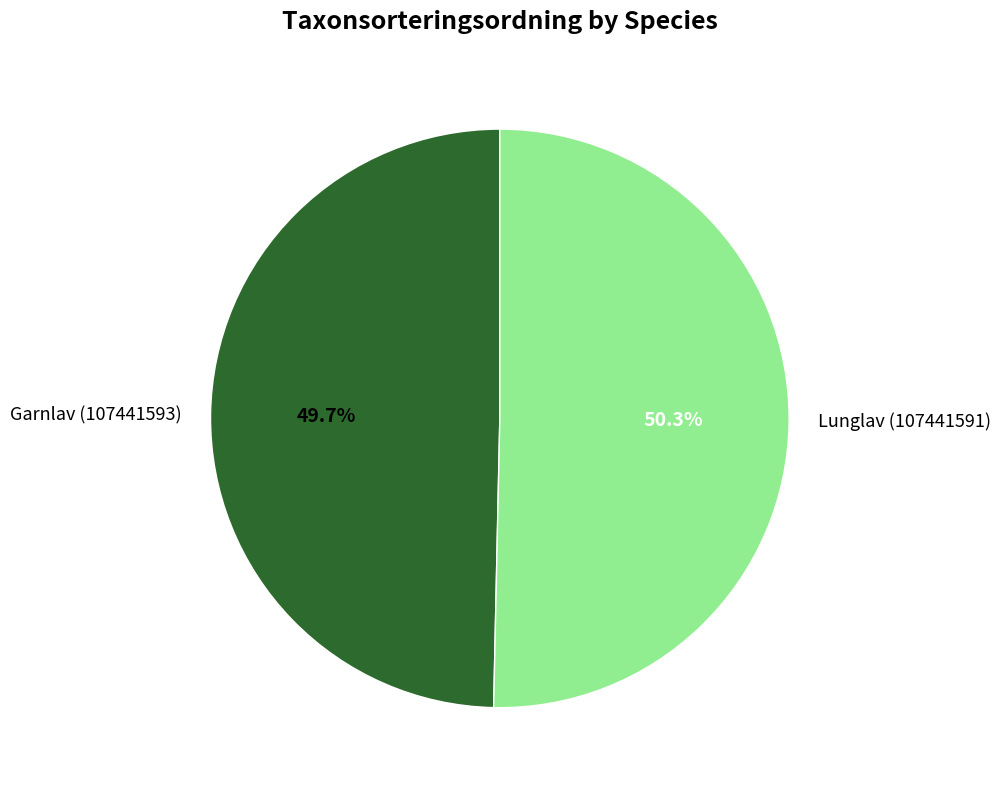

What is the largest slice in the pie chart?

Lunglav (107441591)